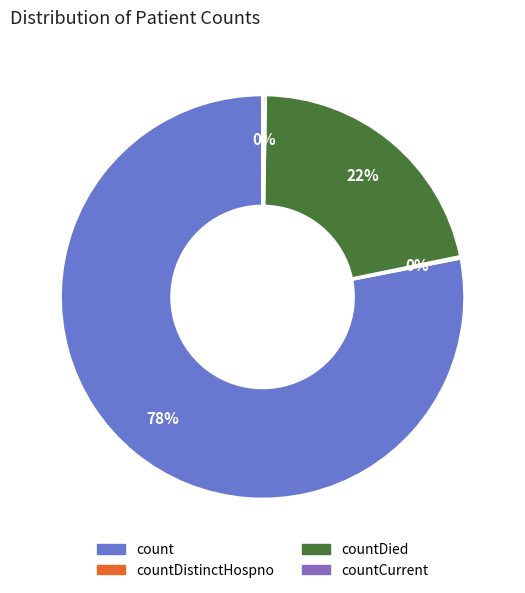

Is there a majority slice in this chart?

Yes